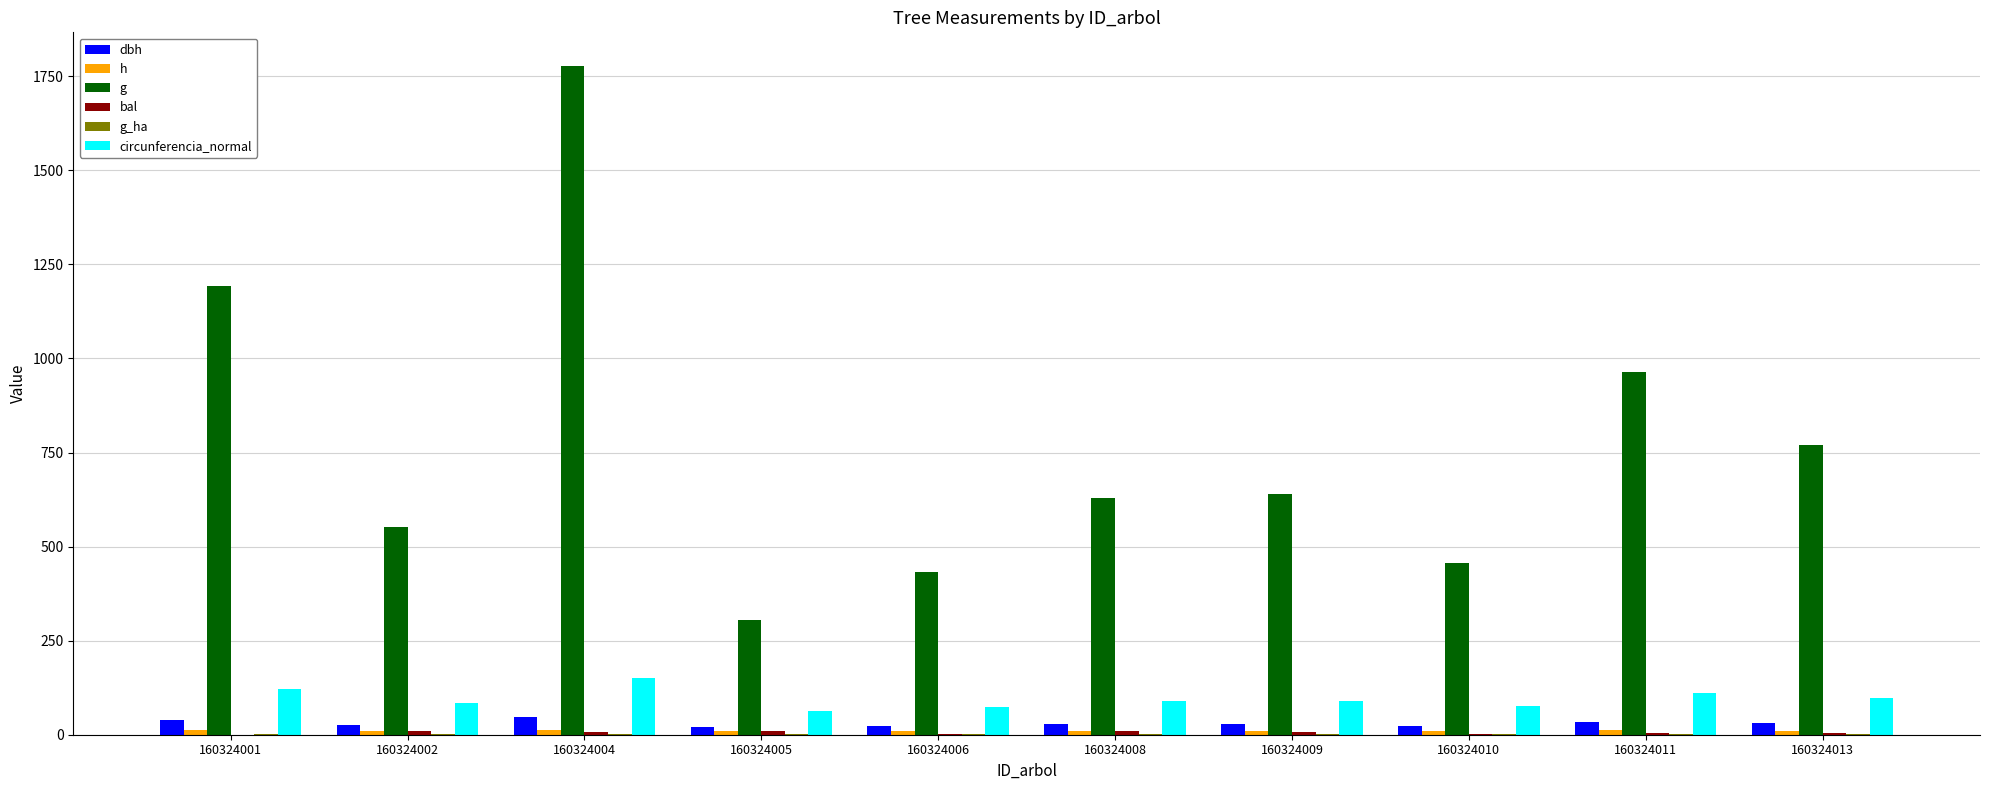

True or false: dbh has a value of 35.1 at 160324011.

True